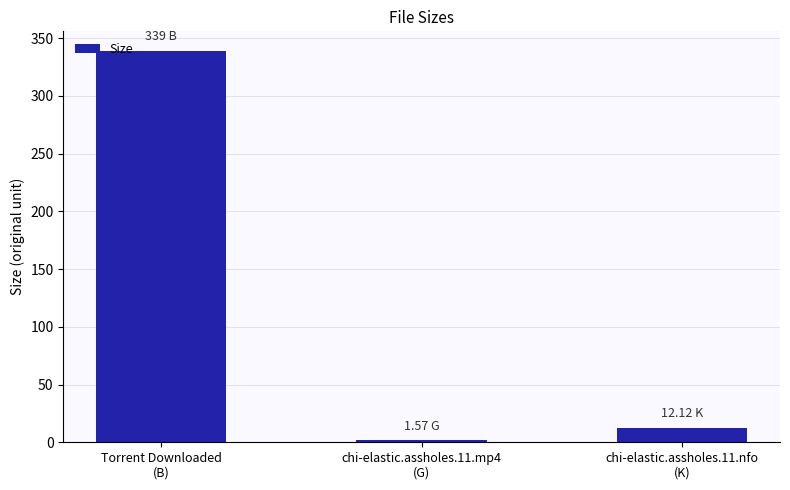

What is the label of the 2nd bar from the left?

chi-elastic.assholes.11.mp4
(G)